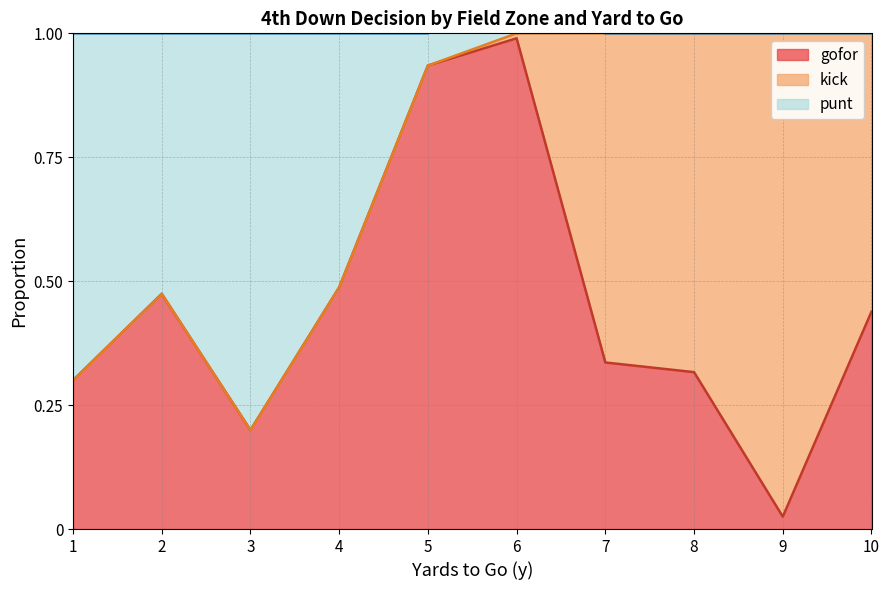

Which series changed the most between 8 and 10?

gofor